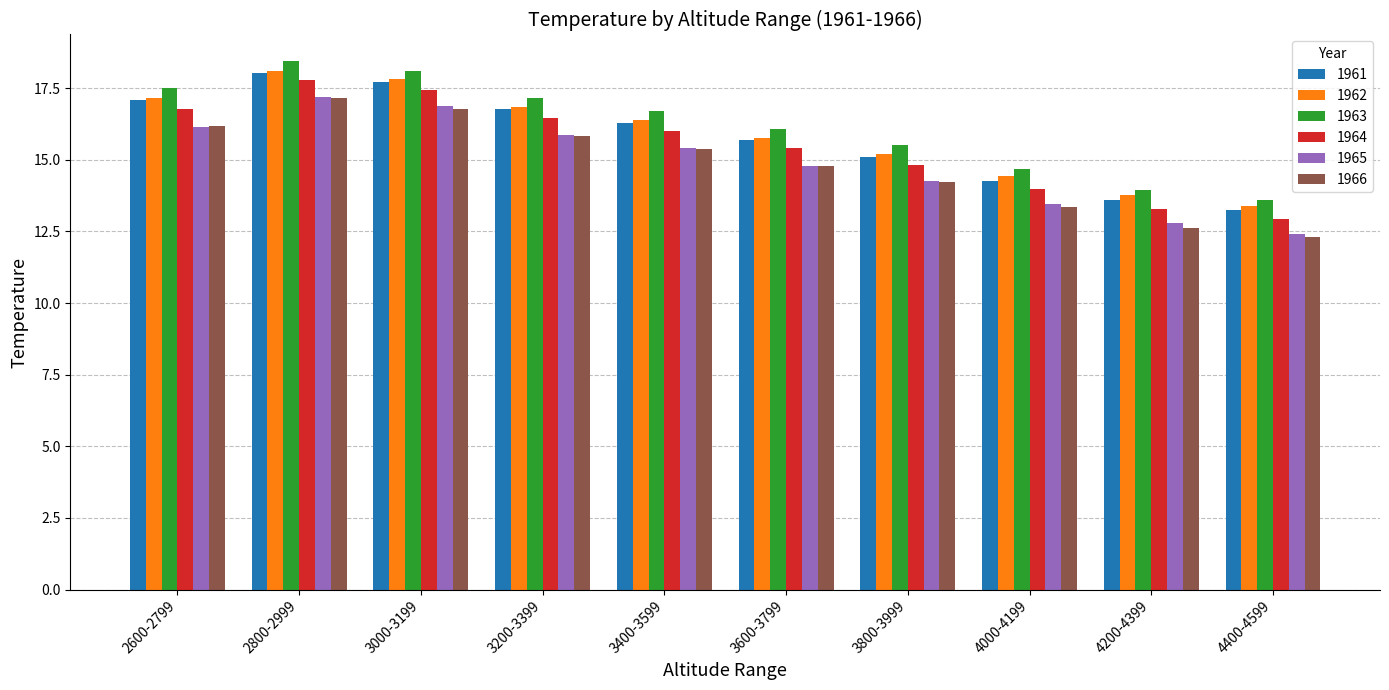

Which series has the largest range (max minus min)?

1963